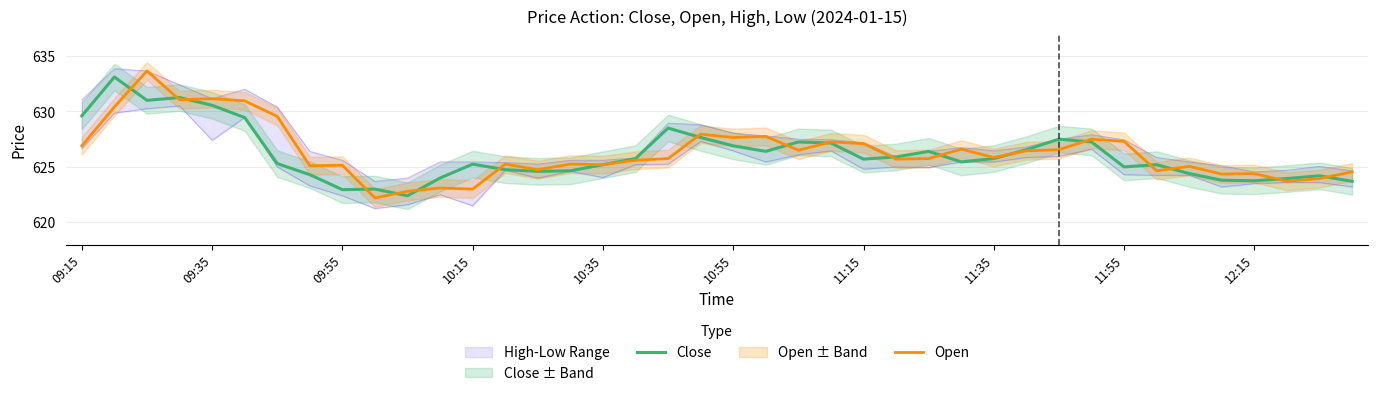

What is the value of the Open point at the 39th from the left?

624.0